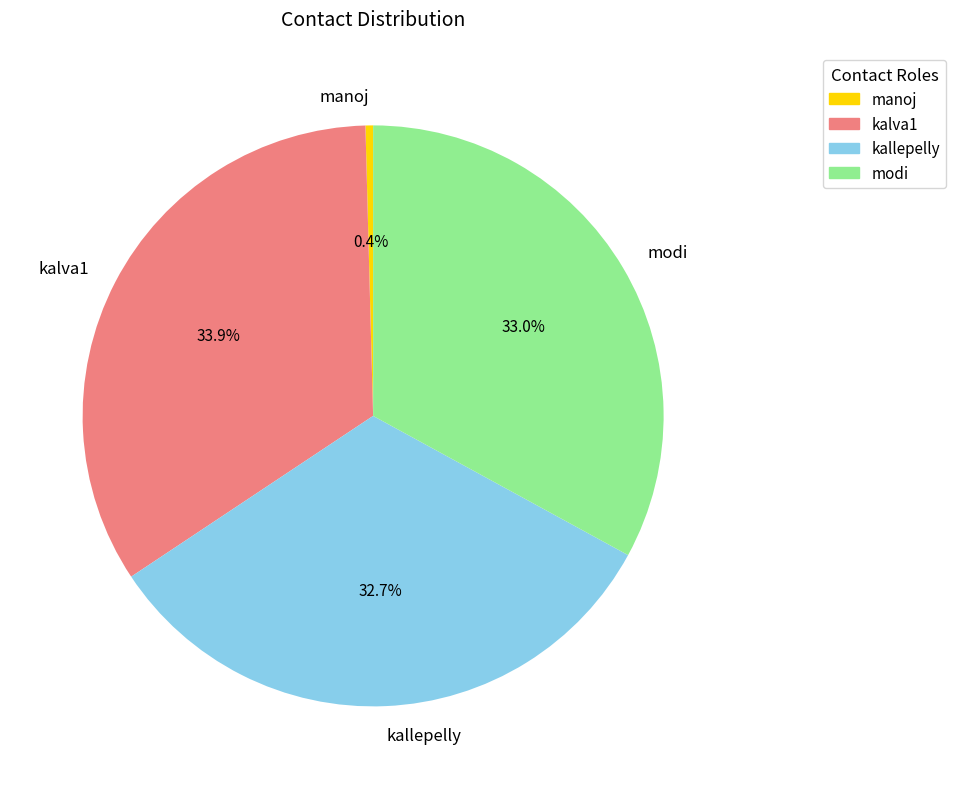

Between kalva1 and kallepelly, which is larger?

kalva1